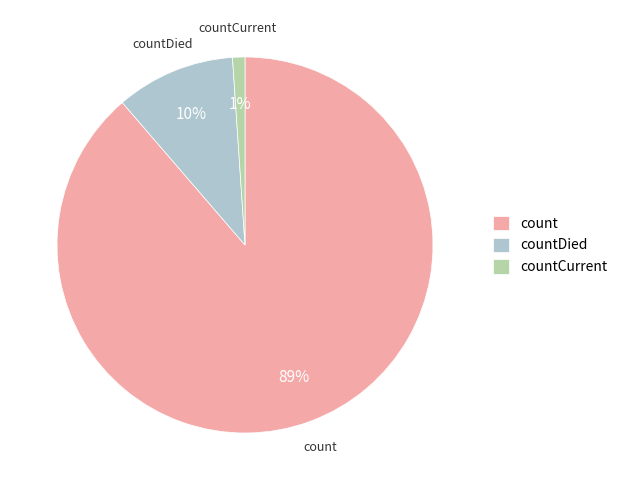

Count the number of slices in the pie.

3